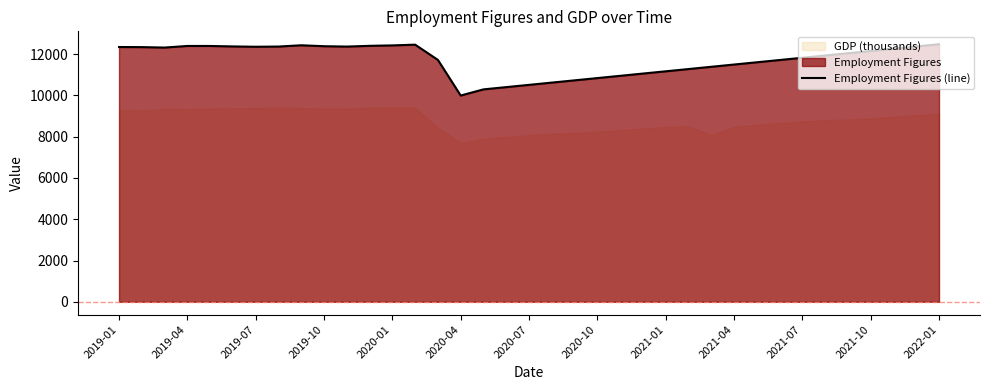

What is the lowest value of the Employment Figures (line) series?

9993.0